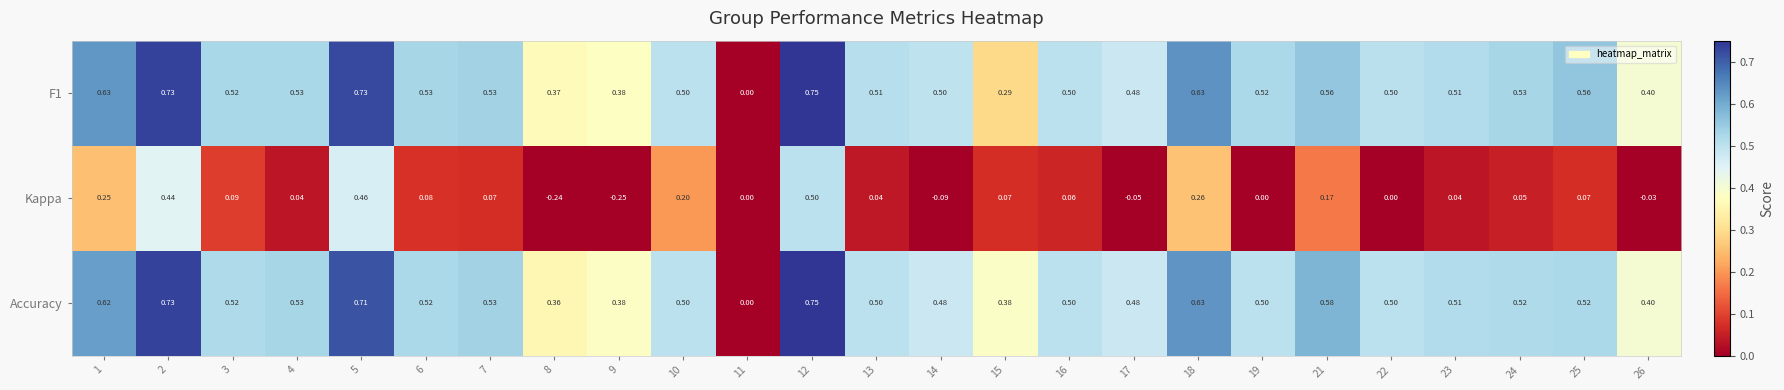

Is the value of Accuracy at 18 greater than the value of F1 at 8?

Yes